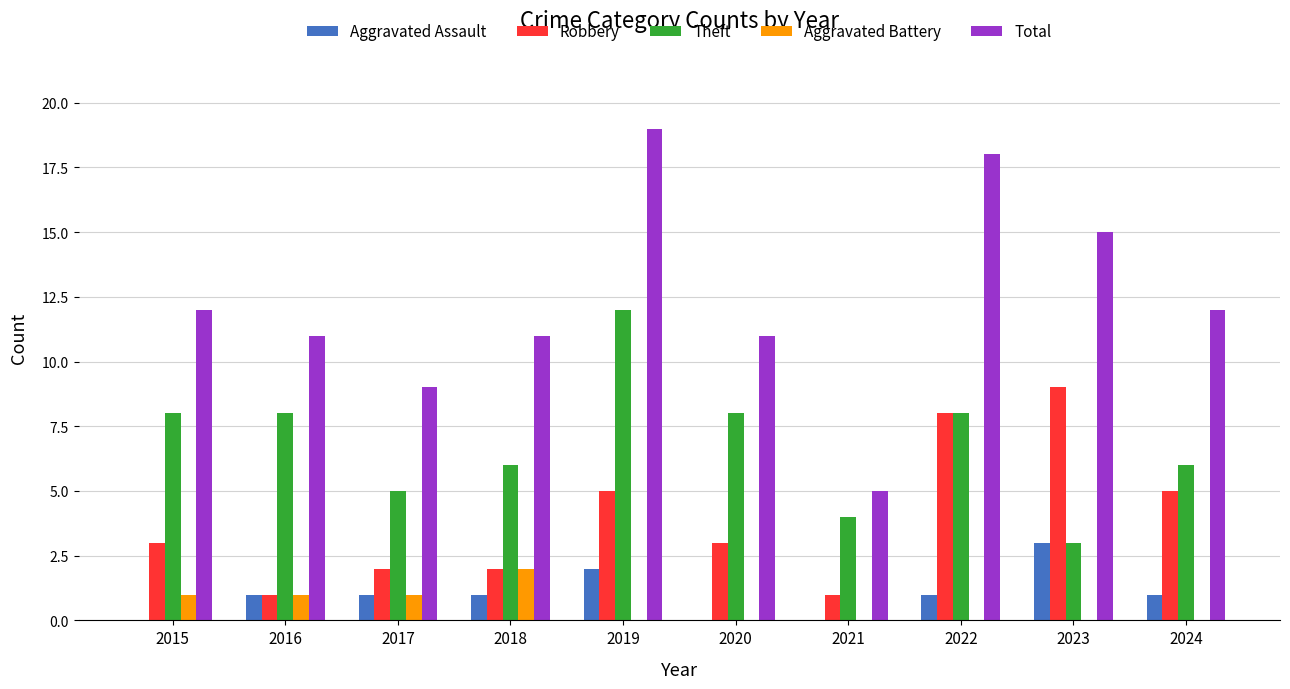

What is the sum of the Robbery values at 2018 and 2020?

5